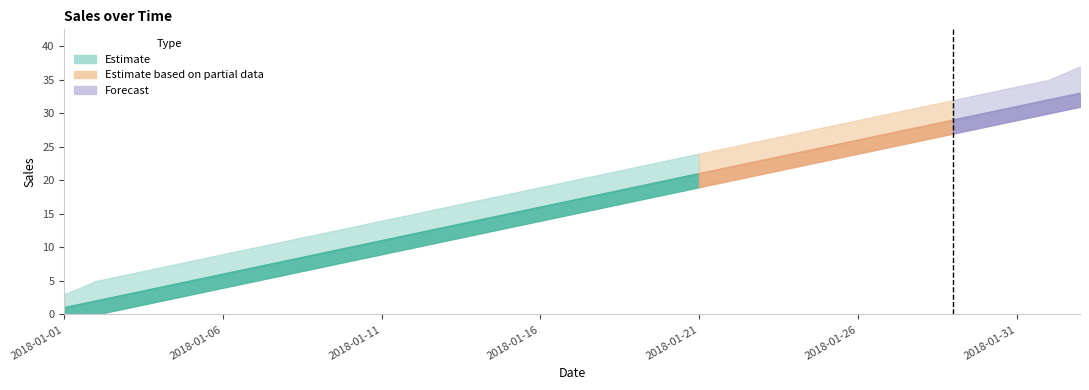

At which label is upper closest to 20?

2018-01-17